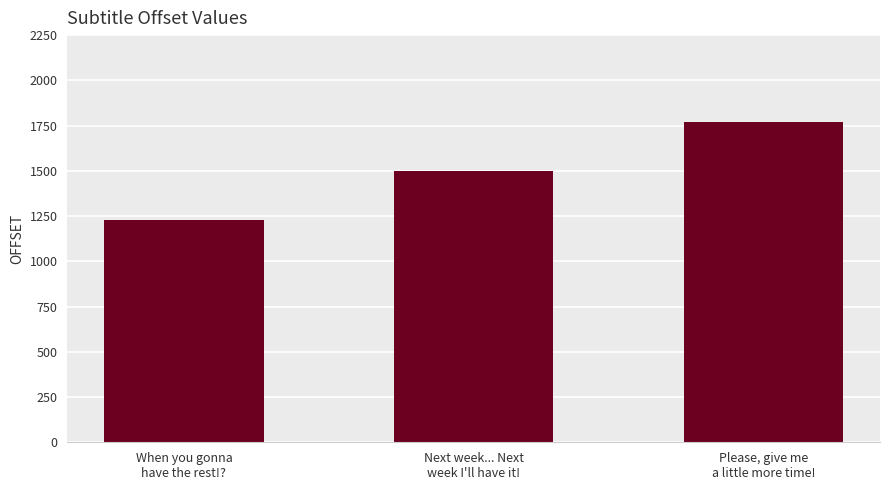

Reading left to right, extract all data points from this chart.

When you gonna
have the rest!?=1228	Next week... Next
week I'll have it!=1500	Please, give me
a little more time!=1772